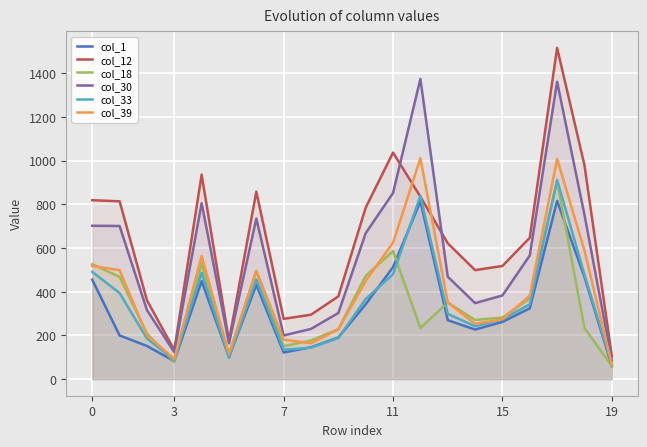

True or false: col_12 and col_30 cross at least once.

True